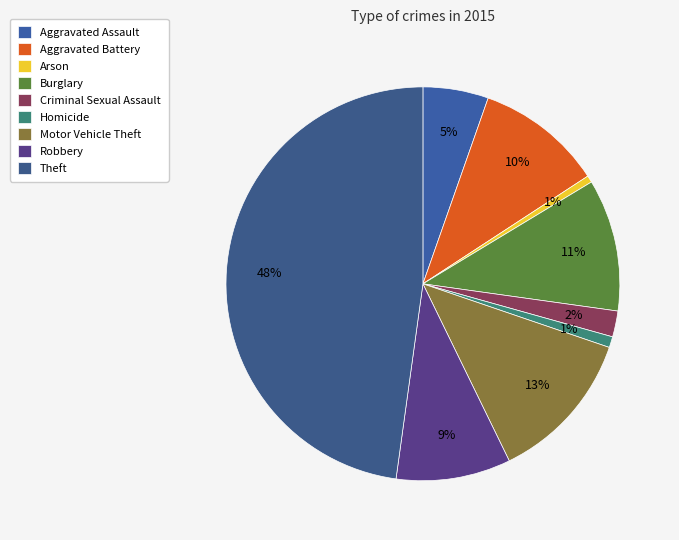

To the nearest percent, what percentage of the pie is Aggravated Battery?

10%